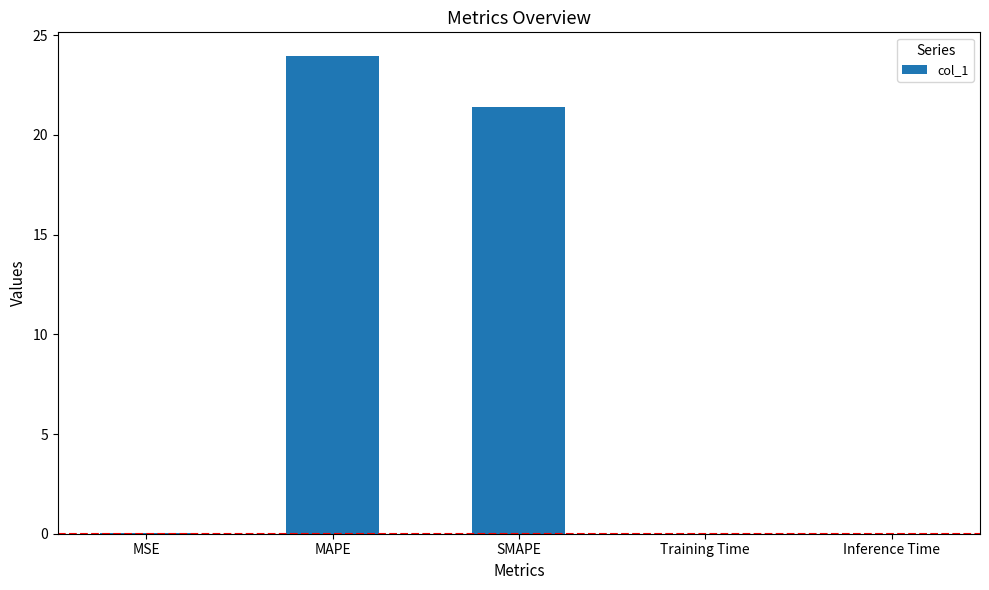

What is the sum of all values?

45.4